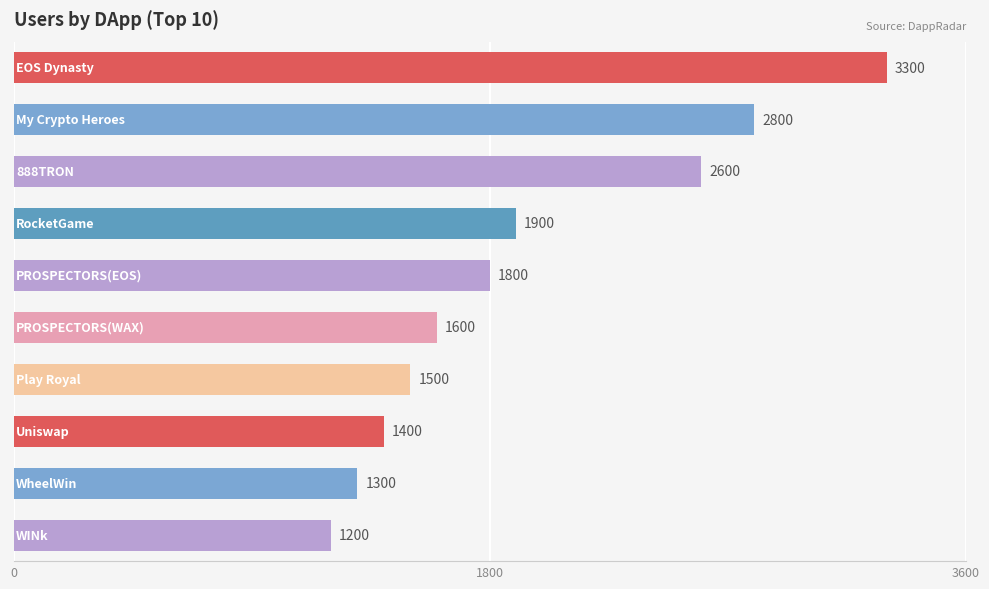

What is the maximum value shown in the chart?

3300